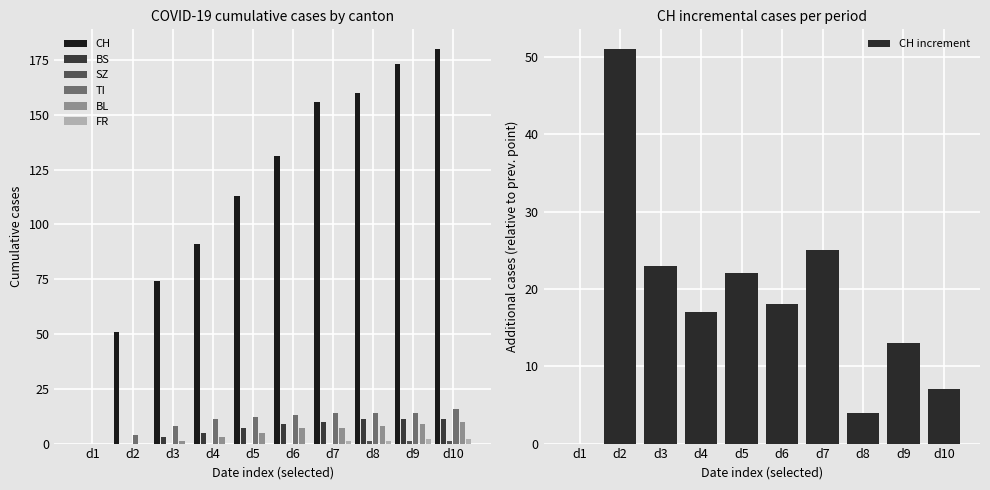

Is the value of CH at d6 greater than the value of TI at d10?

Yes